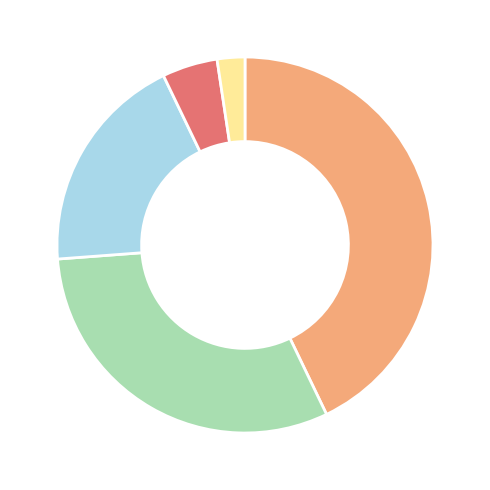

Is there any slice that represents more than half of the pie?

No